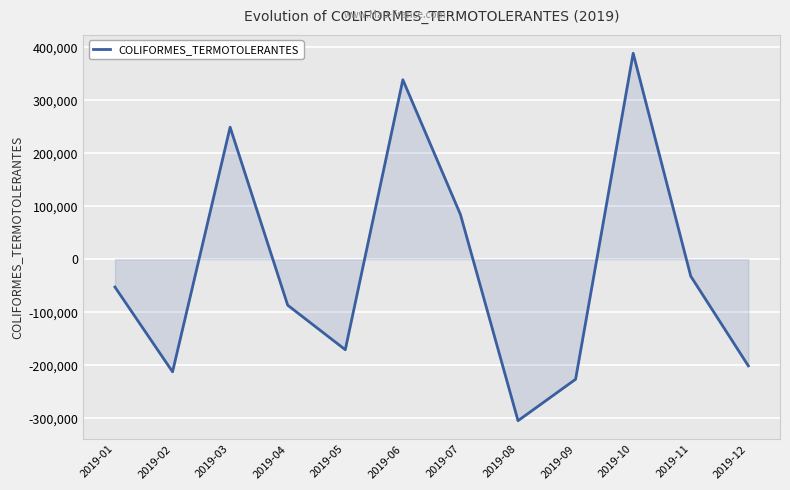

Where is the data nearest to the value 41946?

2019-07